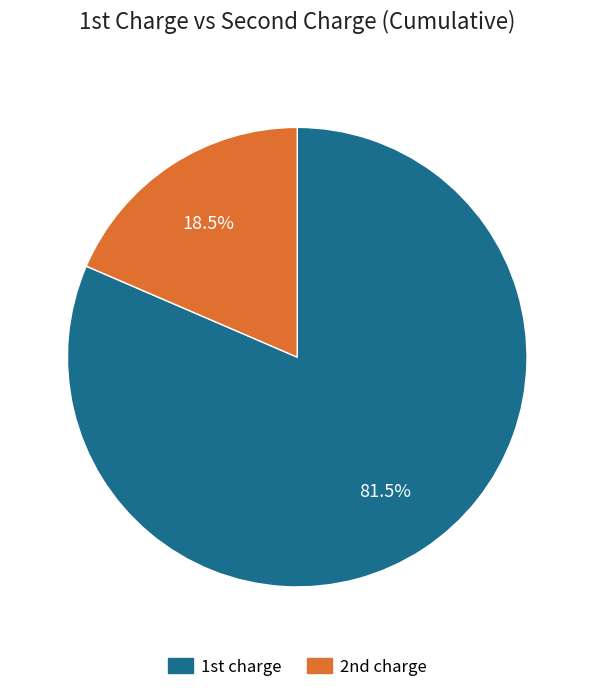

Is there a majority slice in this chart?

Yes